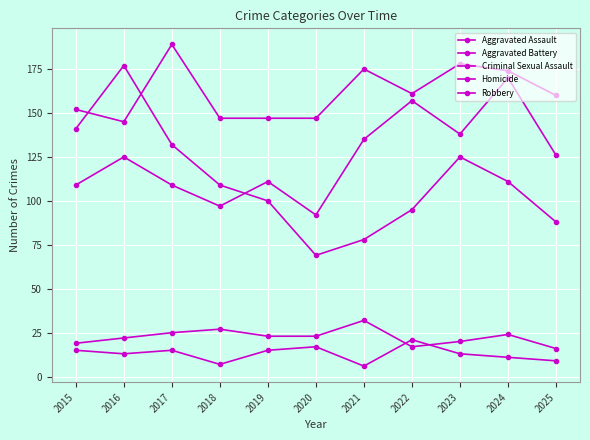

What is the value of the Homicide point at the 4th from the left?

7